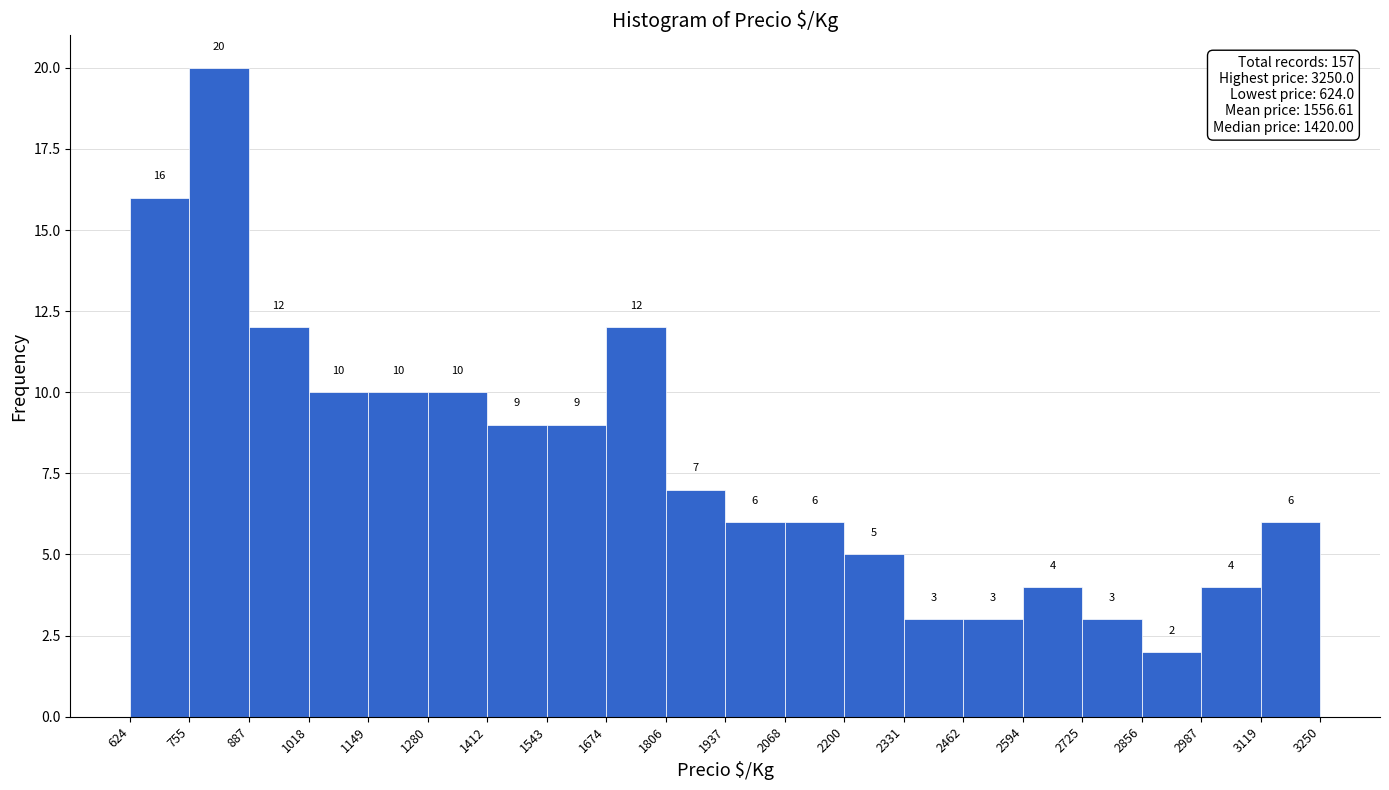

Reading left to right, list every bar in this chart as the range it spans on the x-axis followed by its height.

624 to 755: 16
755 to 887: 20
887 to 1018: 12
1018 to 1149: 10
1149 to 1280: 10
1280 to 1412: 10
1412 to 1543: 9
1543 to 1674: 9
1674 to 1806: 12
1806 to 1937: 7
1937 to 2068: 6
2068 to 2200: 6
2200 to 2331: 5
2331 to 2462: 3
2462 to 2594: 3
2594 to 2725: 4
2725 to 2856: 3
2856 to 2987: 2
2987 to 3119: 4
3119 to 3250: 6